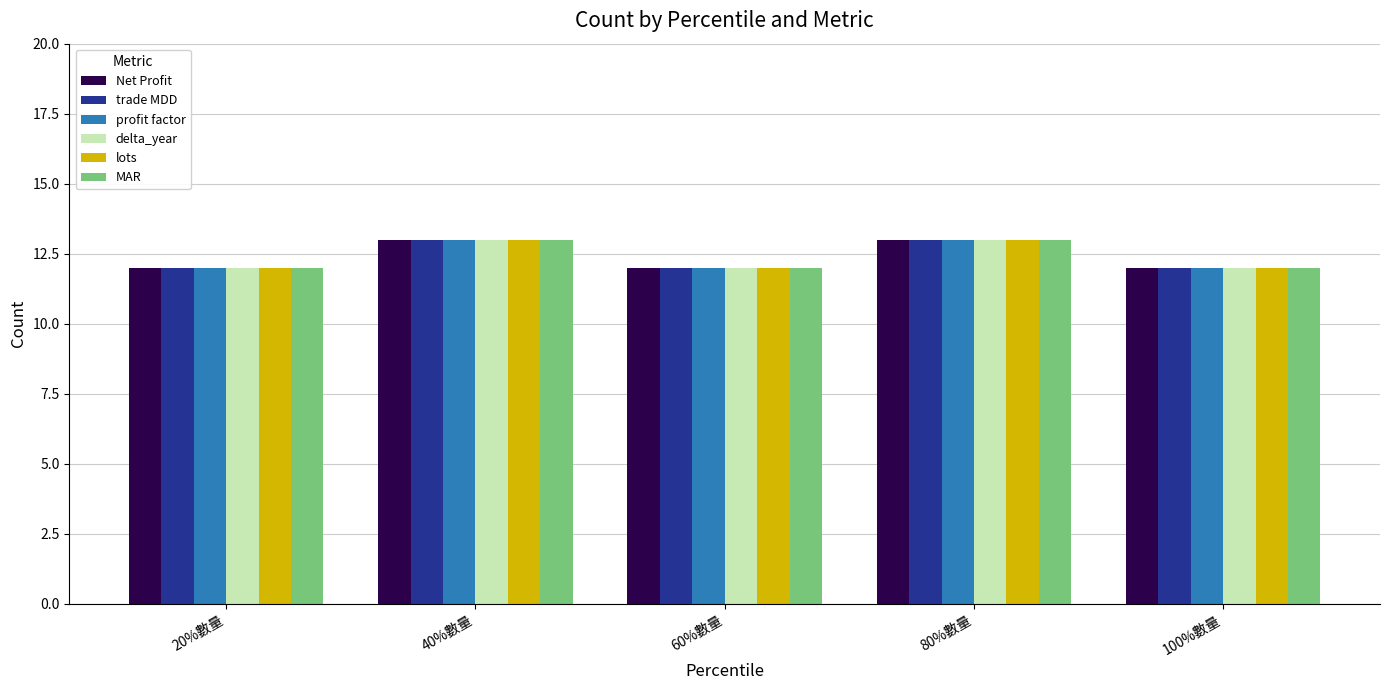

What is the total value across all series at 40%數量?

78